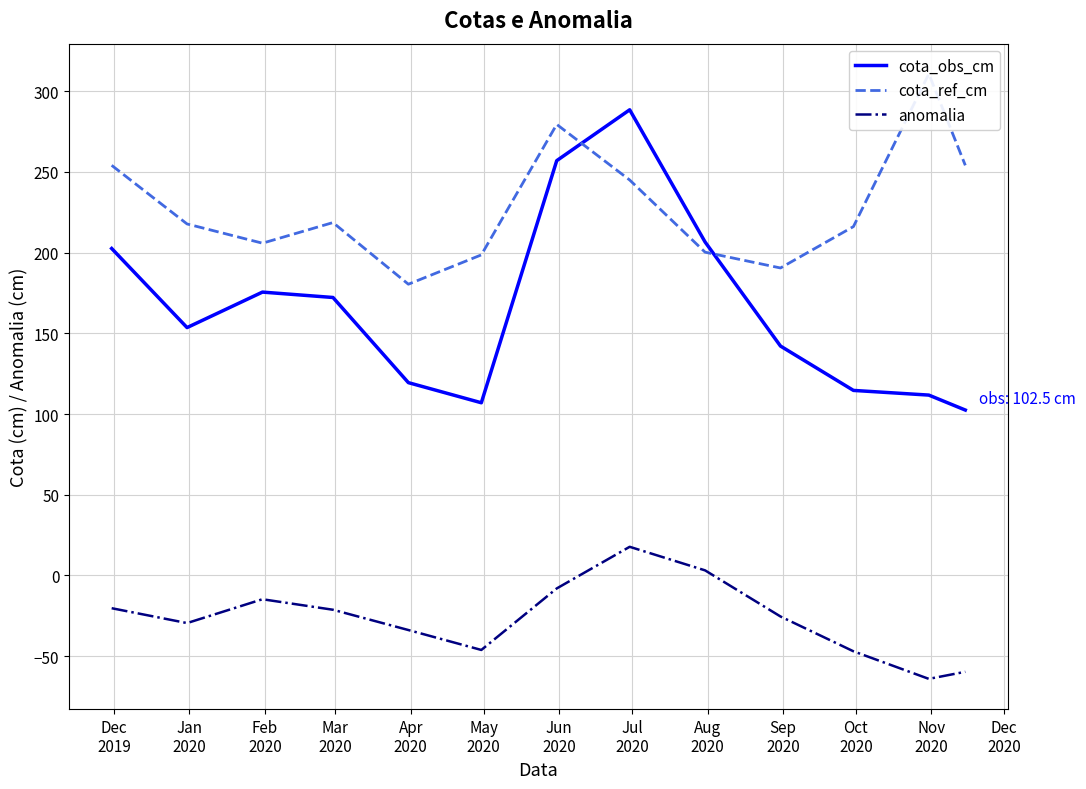

Does the chart display data point markers on the line(s)?

No